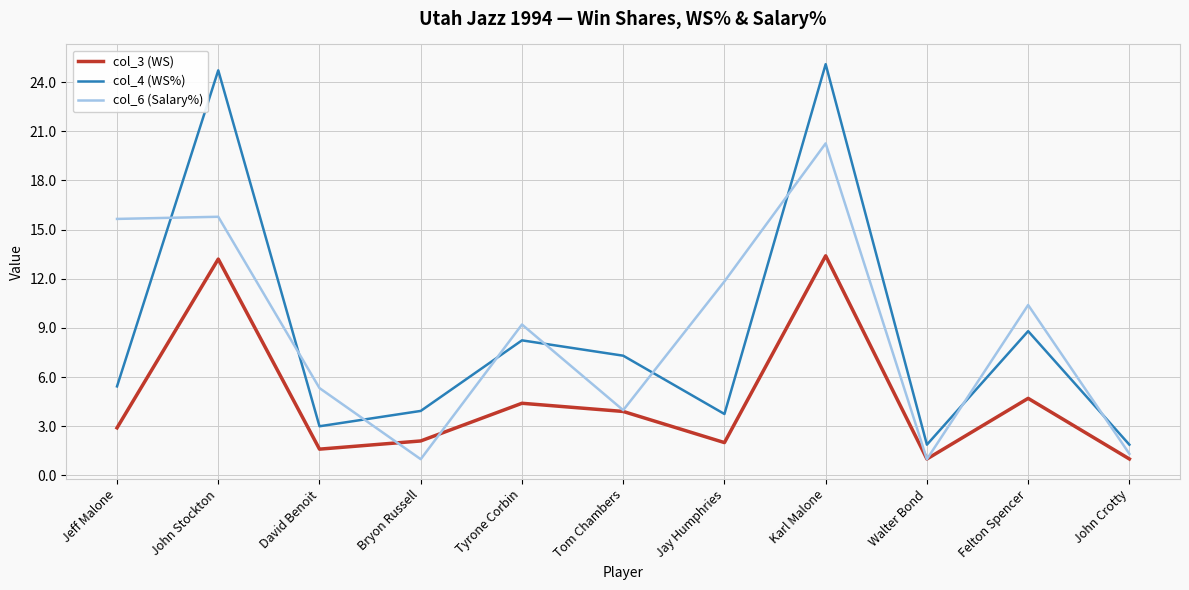

What is the difference between the second highest and second lowest values in the col_4 (WS%) series?

22.8